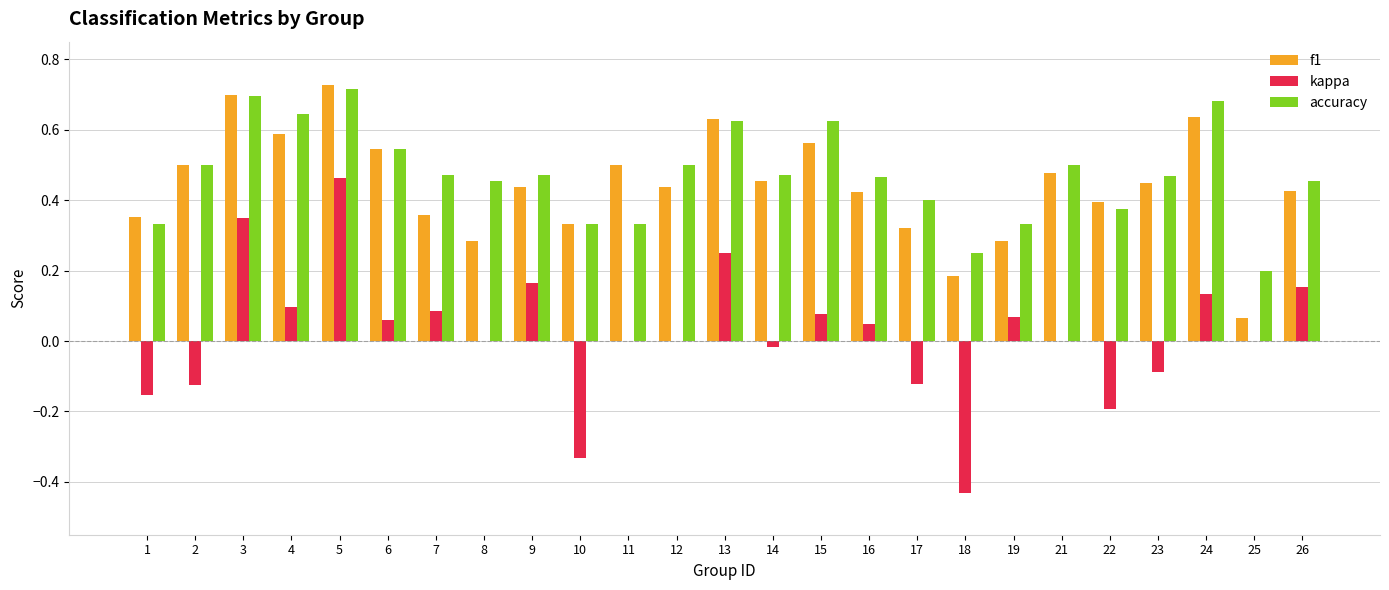

Between 5 and 7, which series saw the biggest shift?

kappa